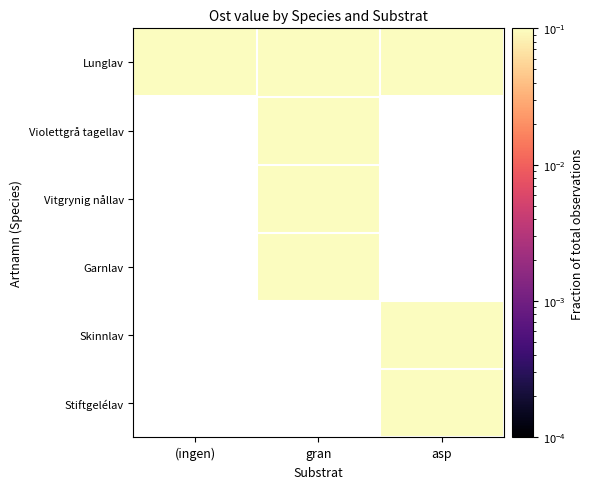

List the series in order of their peak value, highest first.

Lunglav, Violettgrå tagellav, Vitgrynig nållav, Garnlav, Skinnlav, Stiftgelélav